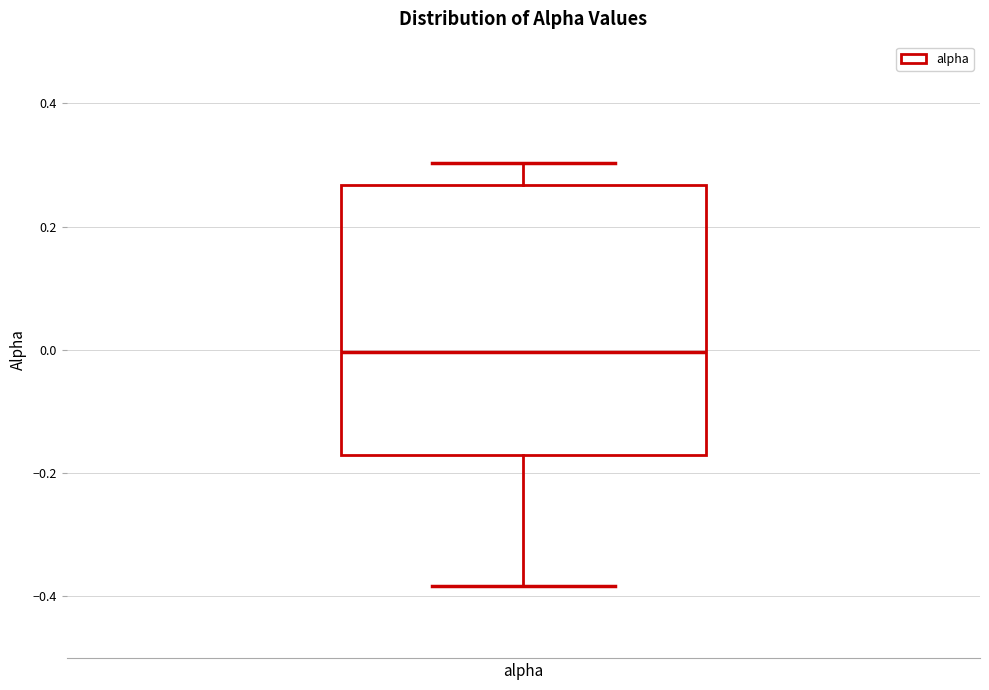

Transcribe this box plot: give where the median line is, the range the box spans, and where the two whiskers end, as read against the y-axis. The values are not printed on the chart, so give them approximately, as read against the axis.

median 0.00, box -0.16 to 0.26, whiskers -0.38 to 0.30